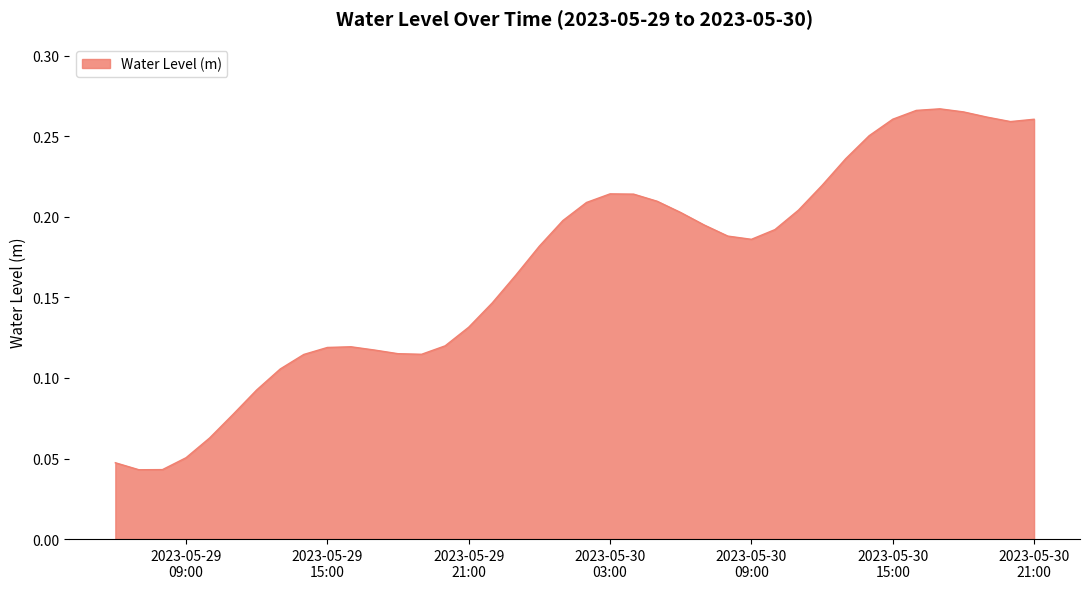

How many interior local valleys (lower than both neighbors) does the data have?

4